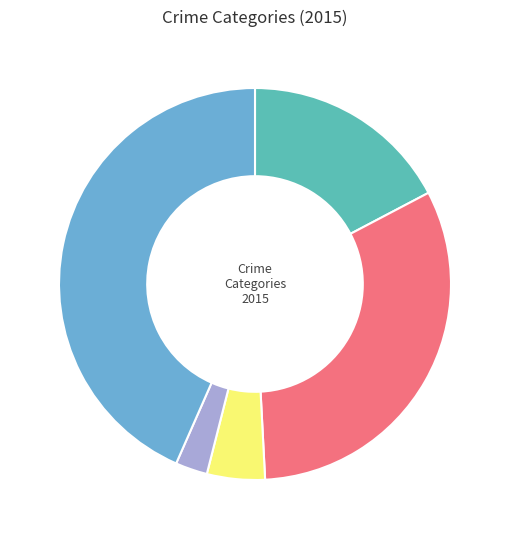

Is there a majority slice in this chart?

No